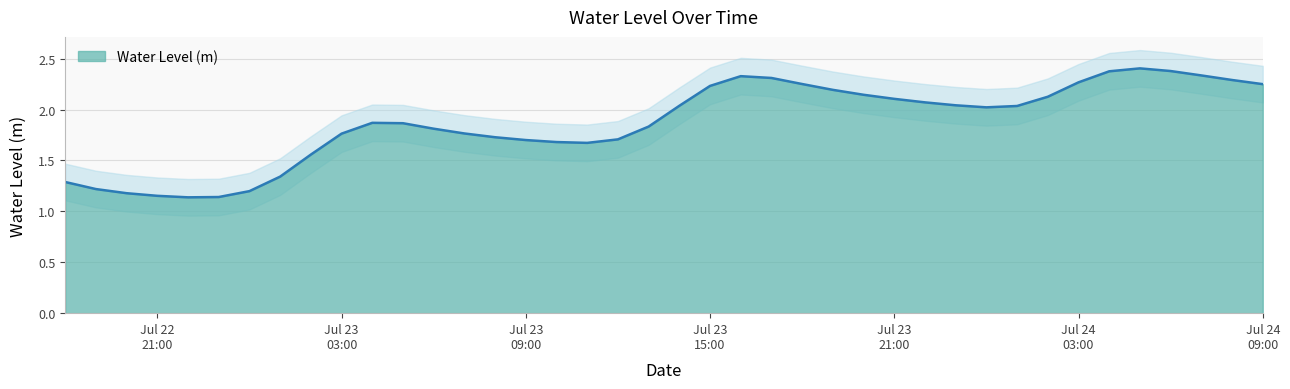

What is the ratio of the value at 2023-07-23 02:00:00 to the value at 2023-07-22 22:00:00?

1.4